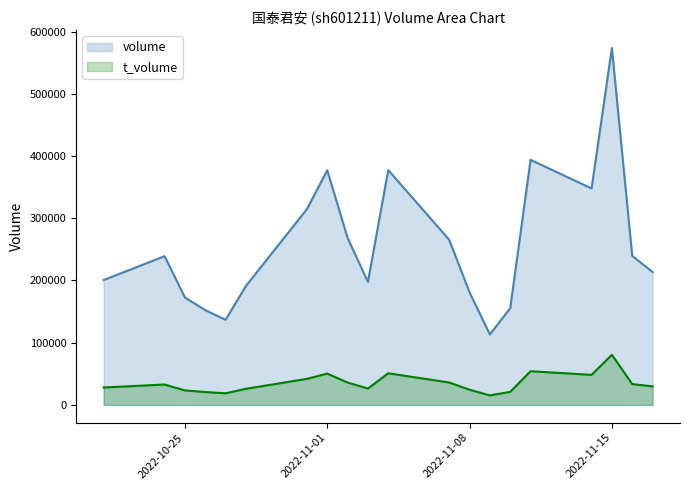

True or false: t_volume and volume intersect in this chart.

False